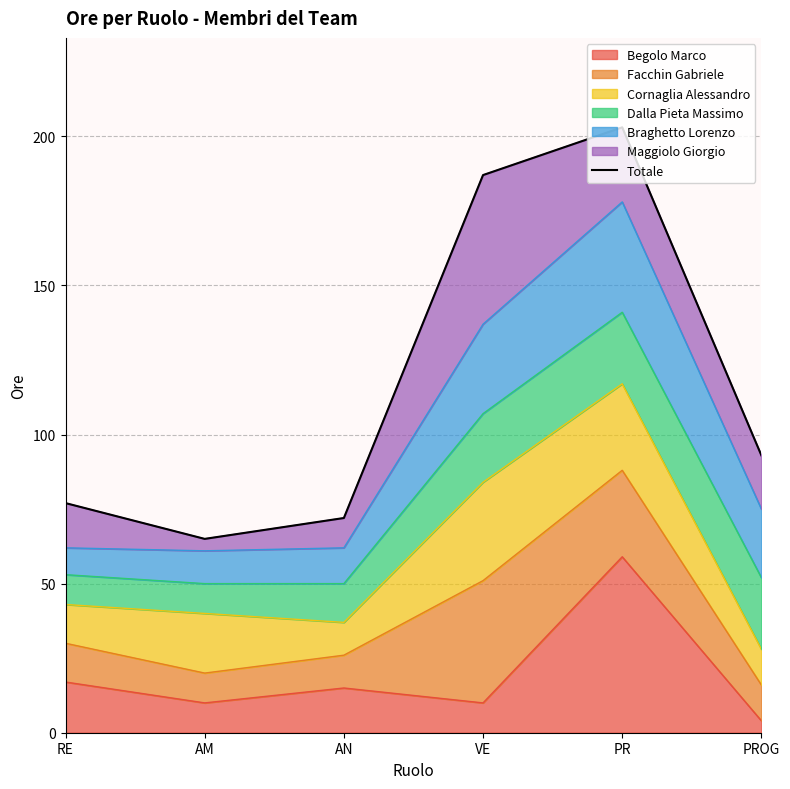

What is the value of the 6th point from the left?

93